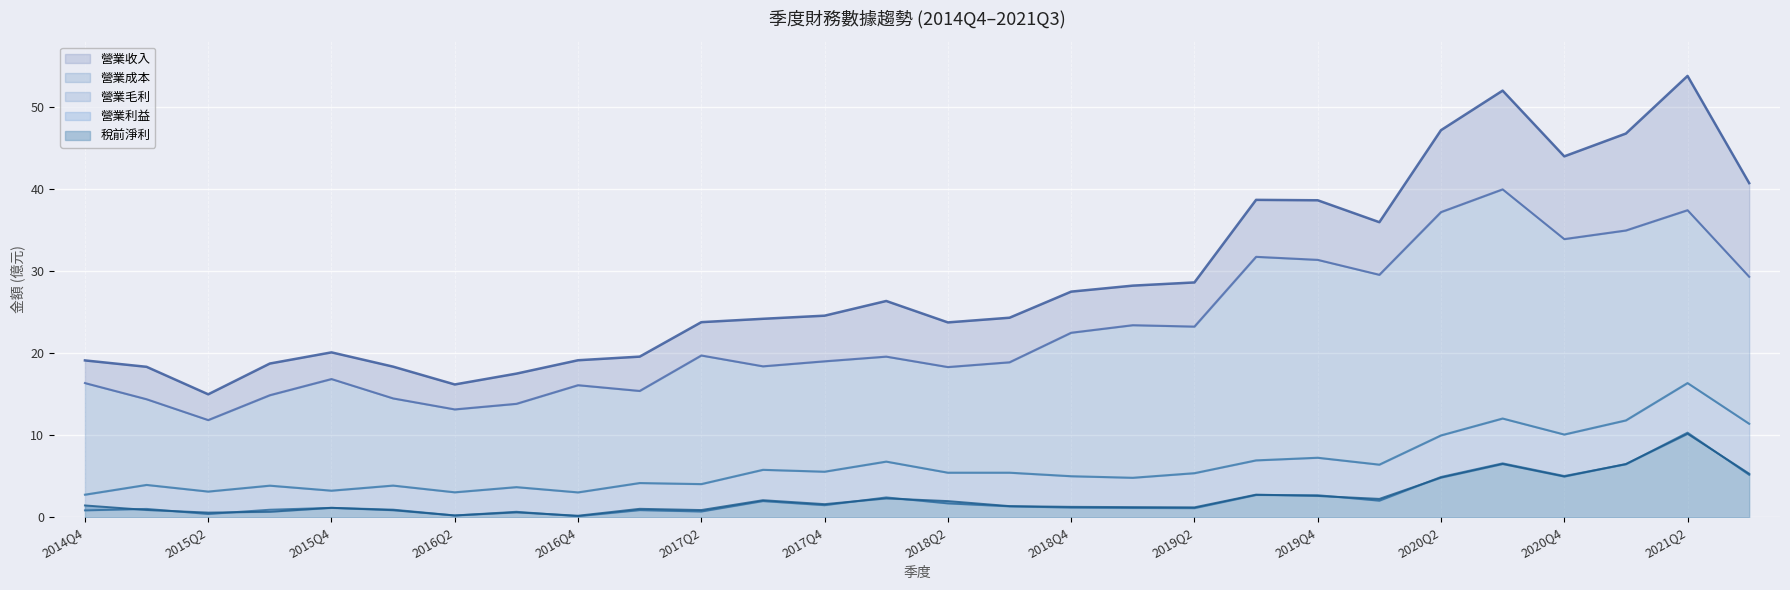

What is the average value of the 稅前淨利 series?

2.4